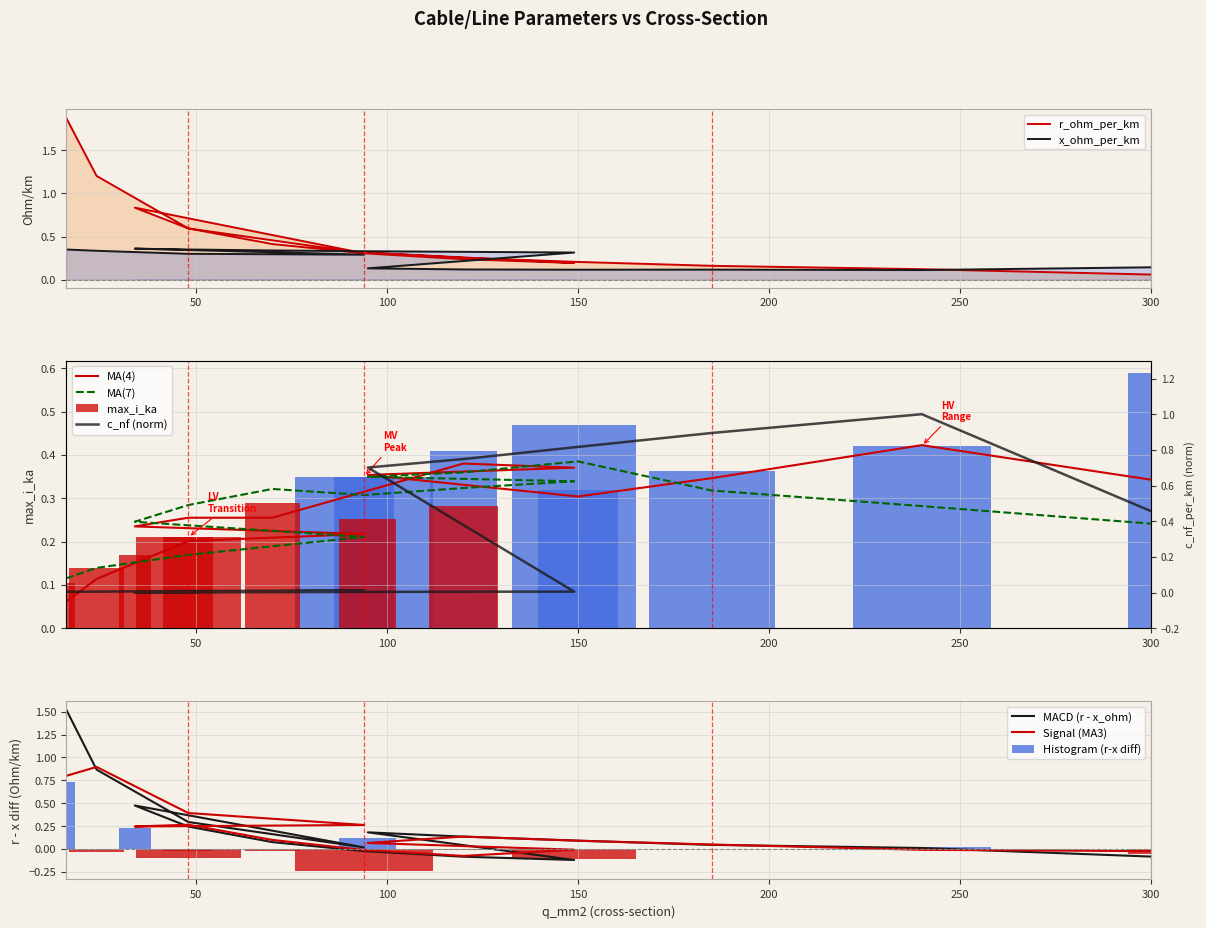

True or false: max_i_ka has a value of 0.1 at 16.

True